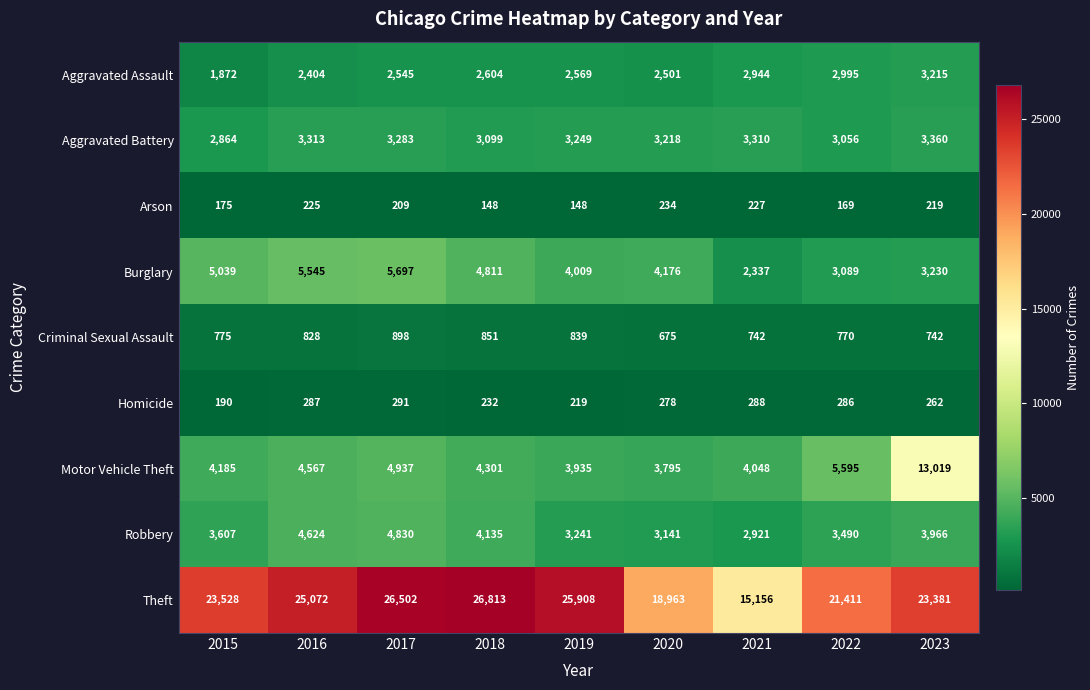

What is the total value across all series at 2019?

44117